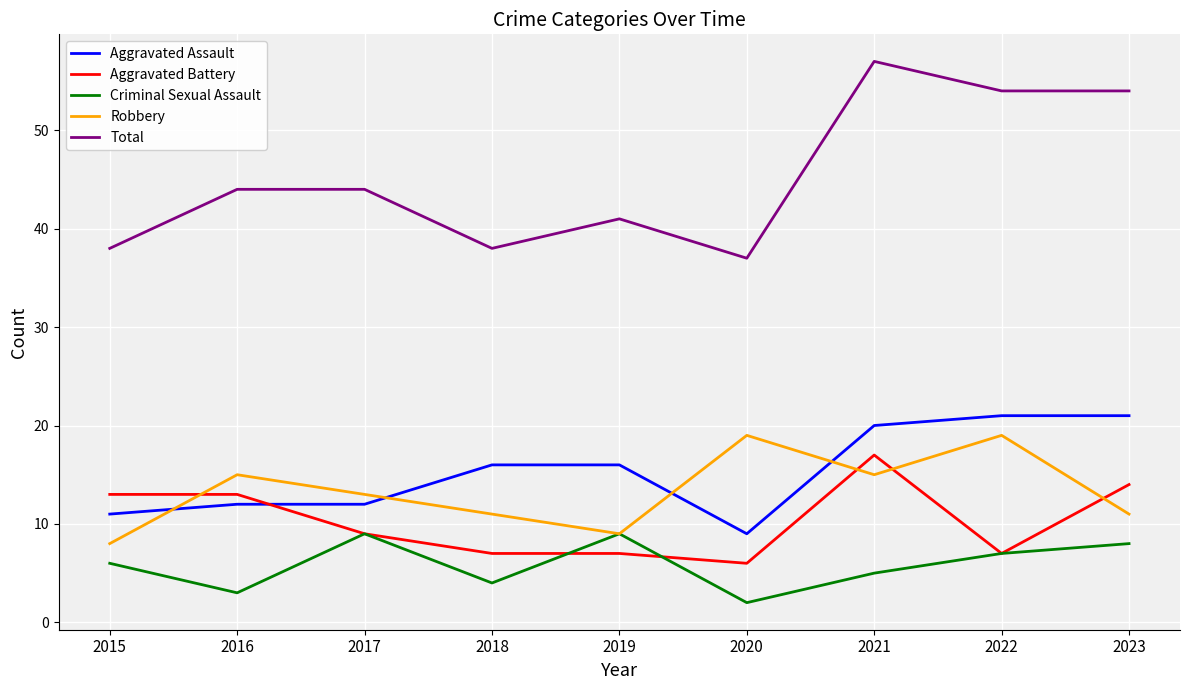

What is the difference between the second highest and second lowest values in the Criminal Sexual Assault series?

6